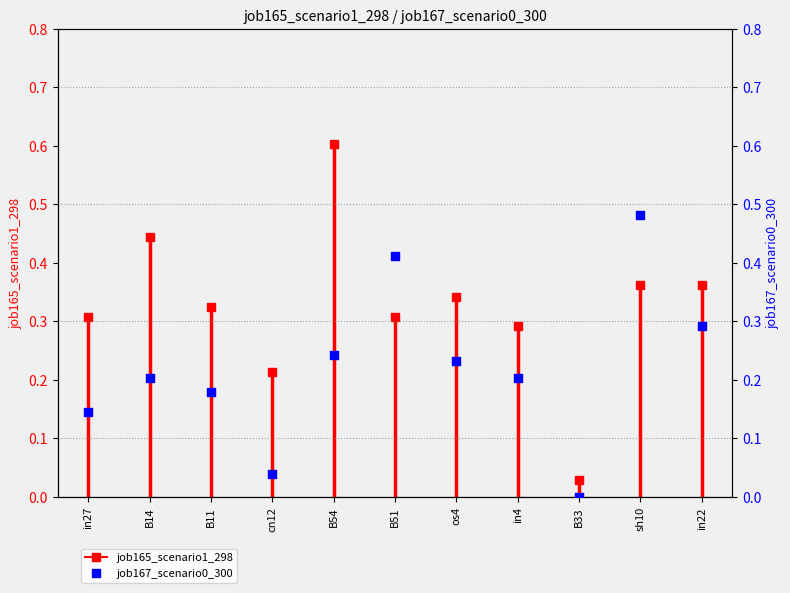

Which has a higher value, B11 or B33?

B11